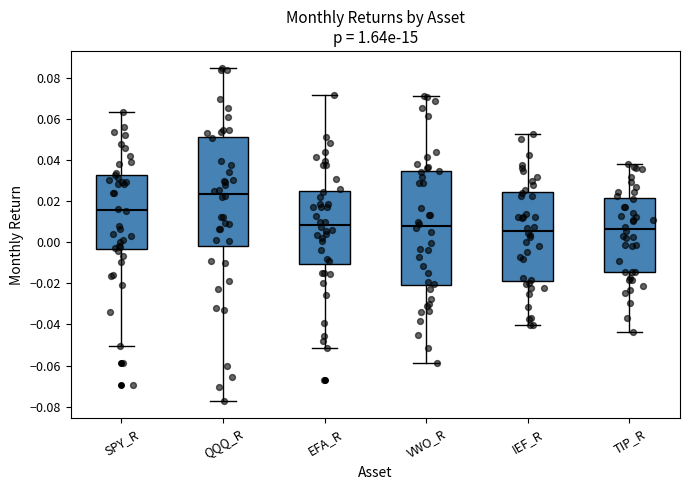

Which box's median line is the highest?

QQQ_R